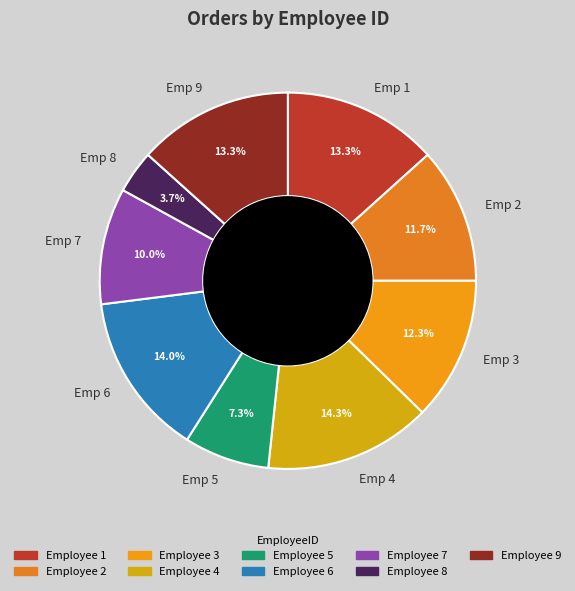

Does any single category account for the majority?

No